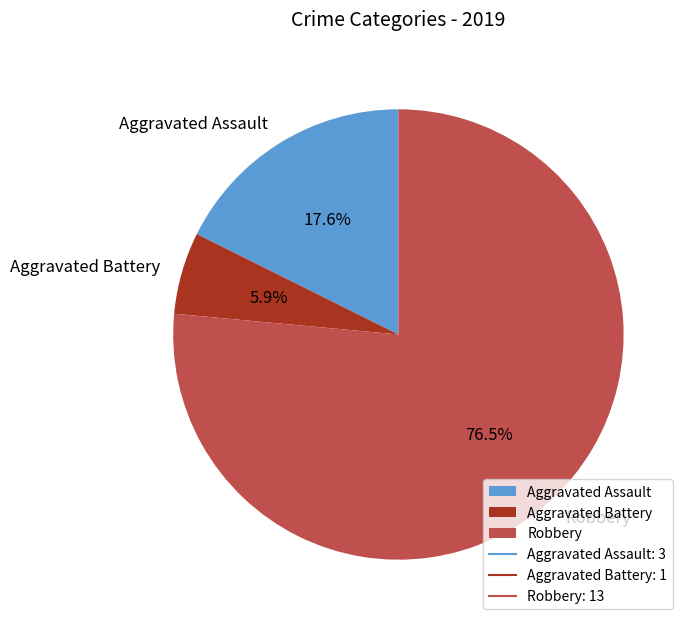

Which has a higher value, Aggravated Battery or Aggravated Assault?

Aggravated Assault